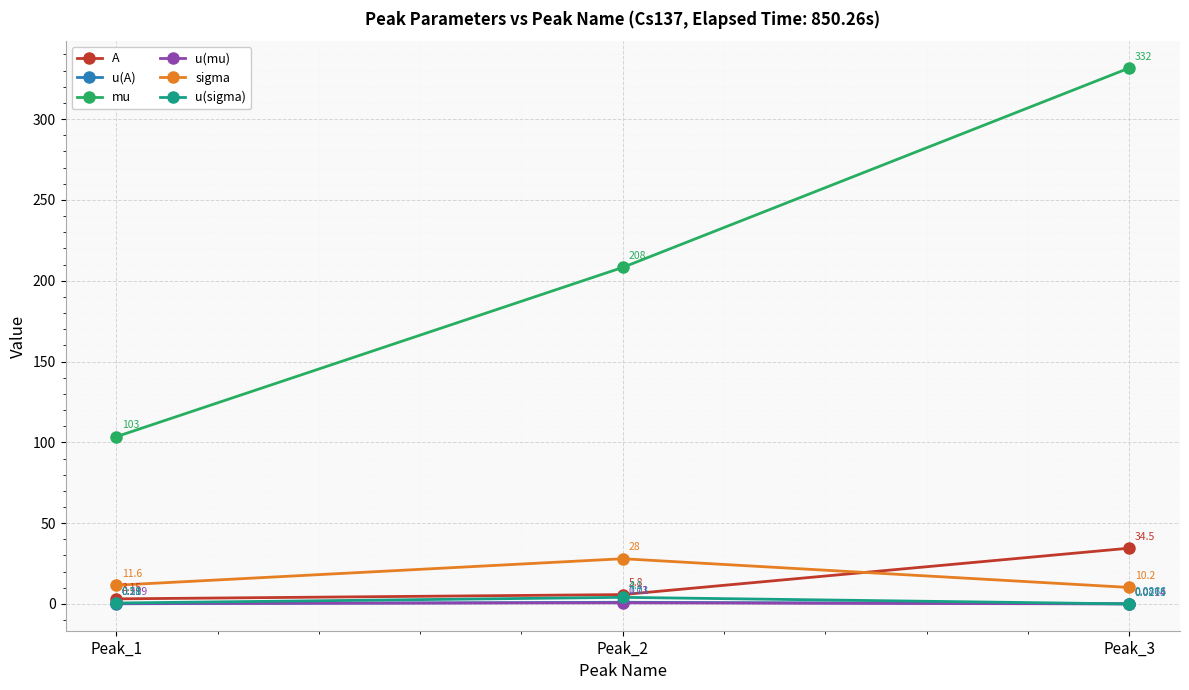

Which series changed the most between Peak_2 and Peak_3?

mu